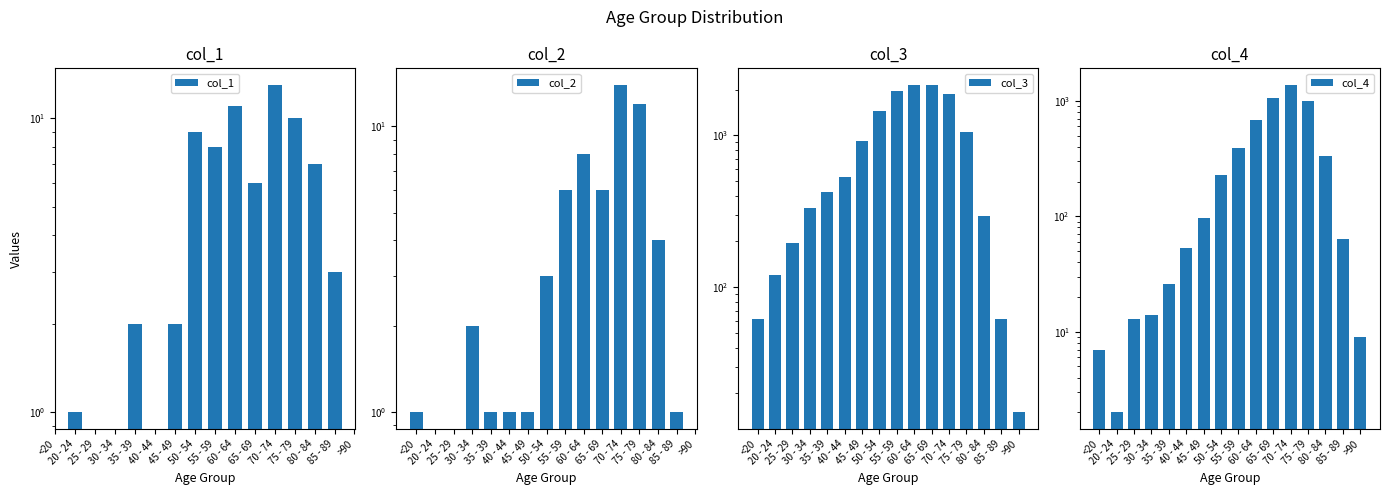

Are the bars horizontal?

No